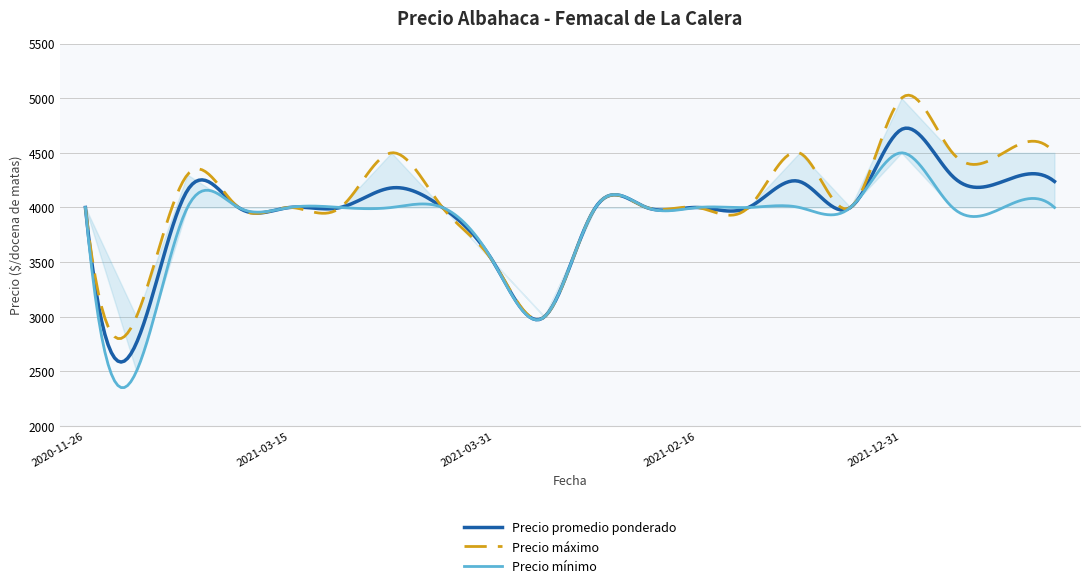

Where is the first local maximum for Precio promedio ponderado?

2021-03-11